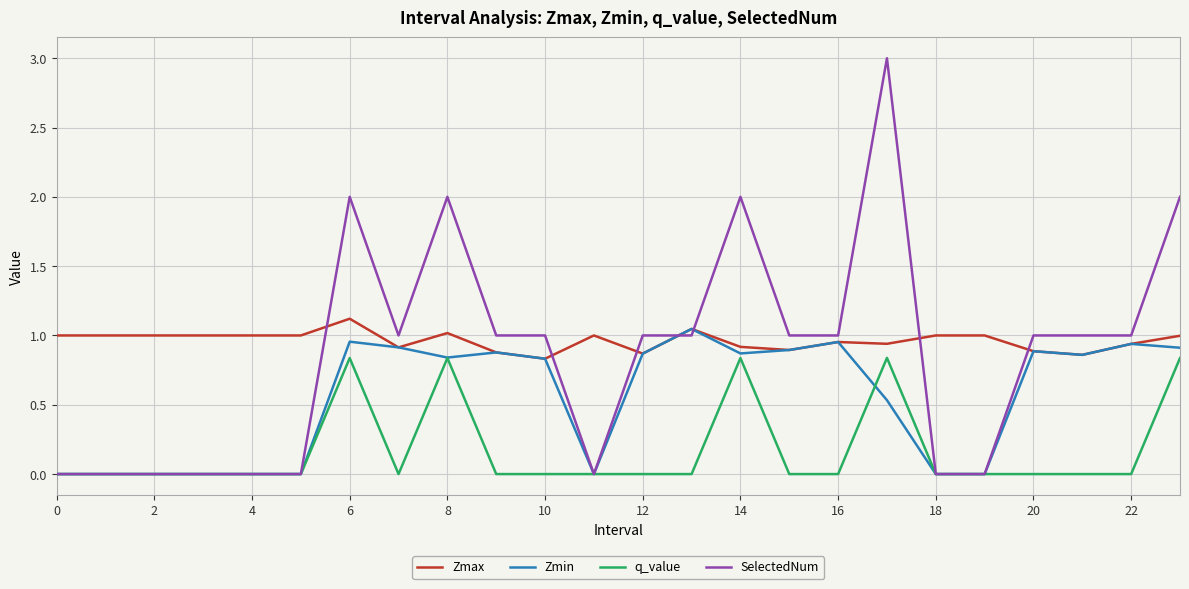

Which series has the largest range (max minus min)?

SelectedNum